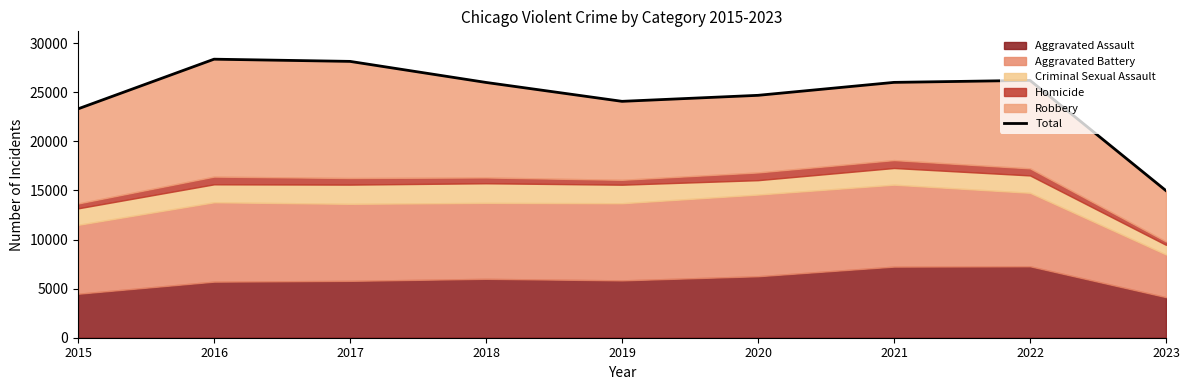

What is the ratio of the value at 2020 to the value at 2017?

0.9